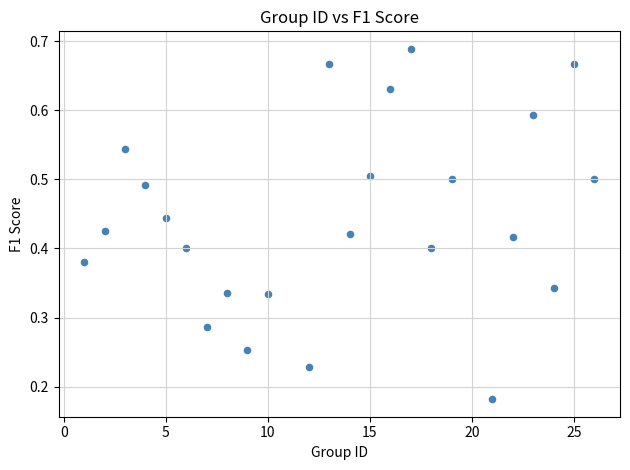

What is the range of X values (max minus min)?

25.0